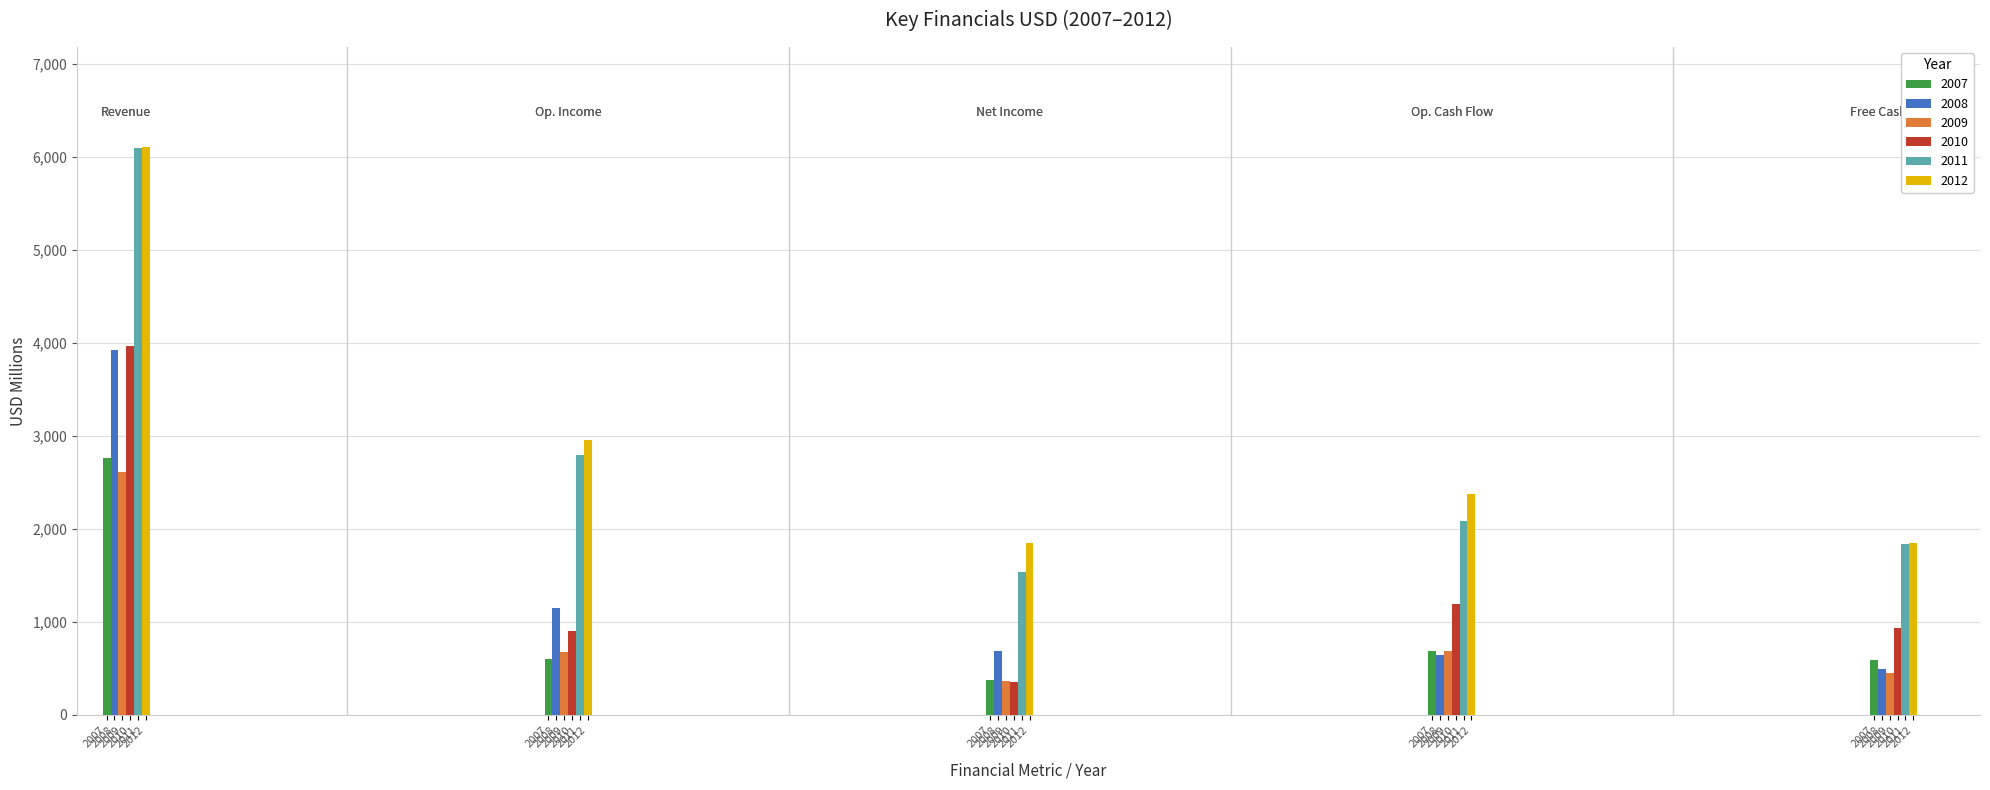

Are the bars horizontal?

No